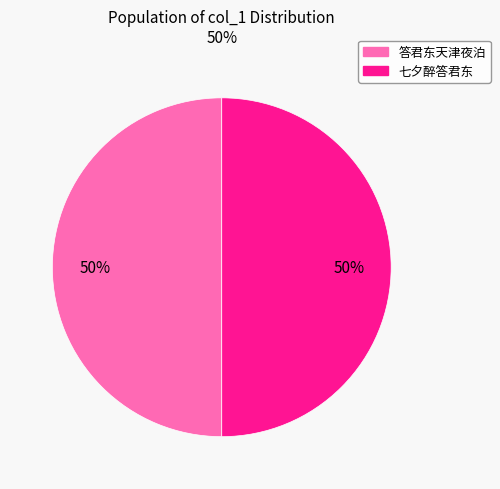

Combined, do 答君东天津夜泊 and 七夕醉答君东 account for over 50%?

Yes